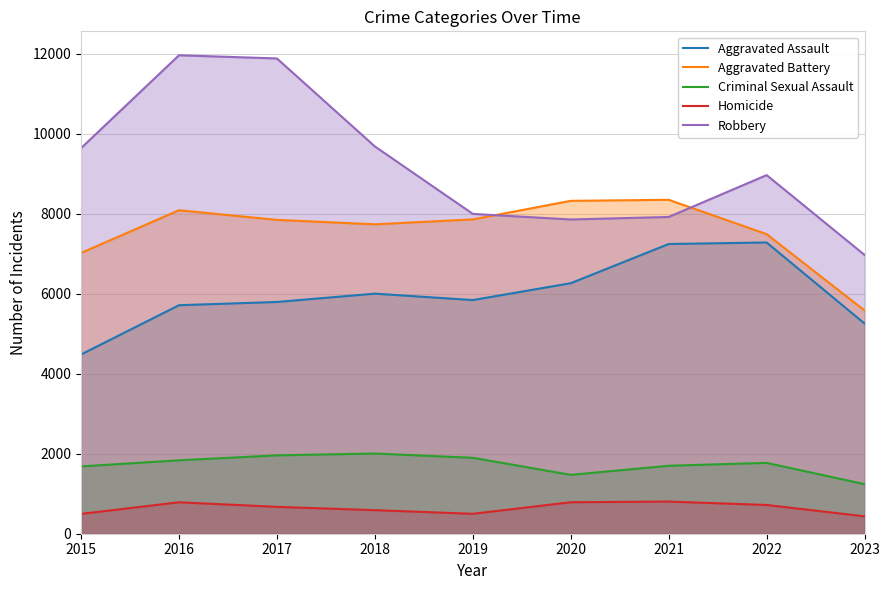

Reading left to right, extract all data points from this chart.

Aggravated Assault: 4480	5712	5793	6001	5841	6262	7242	7280	5254
Aggravated Battery: 7018	8086	7845	7734	7857	8321	8347	7489	5580
Criminal Sexual Assault: 1683	1835	1959	2005	1898	1472	1699	1771	1239
Homicide: 496	786	672	589	498	787	804	719	435
Robbery: 9638	11960	11880	9681	7995	7855	7918	8964	6969